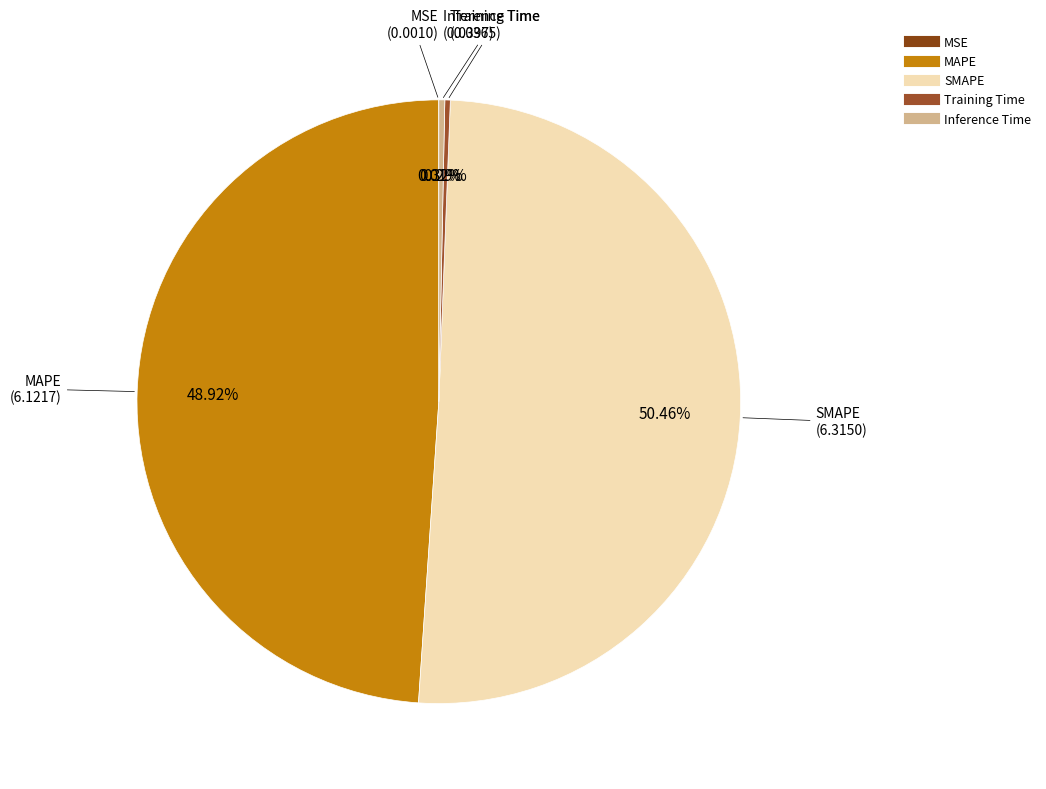

Does any single category account for the majority?

Yes